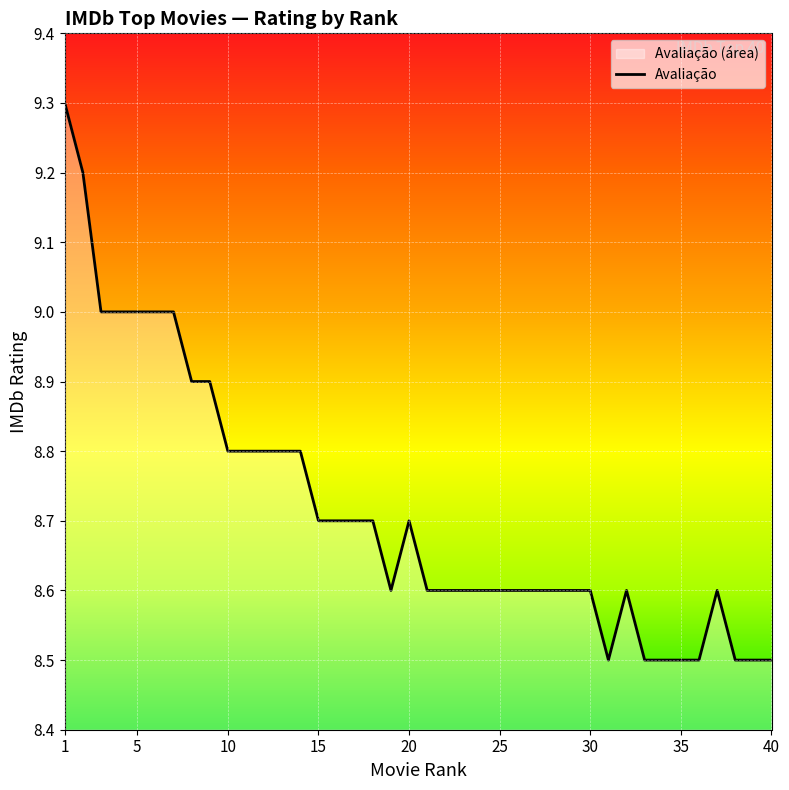

What is the difference between the second highest and second lowest values?

0.7